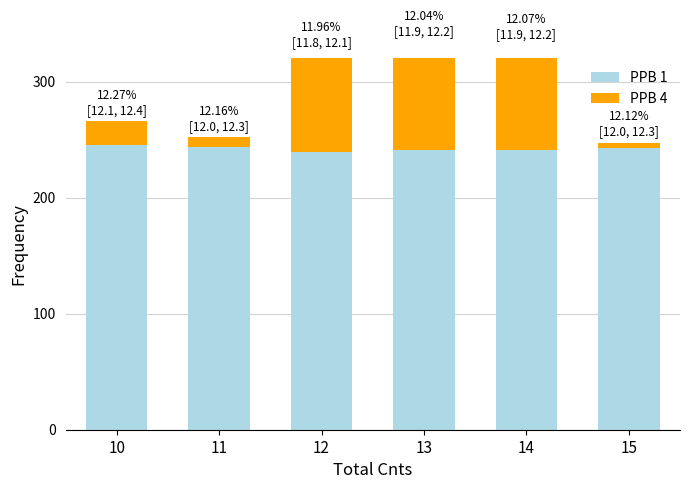

Which series has the widest spread of values?

PPB 4